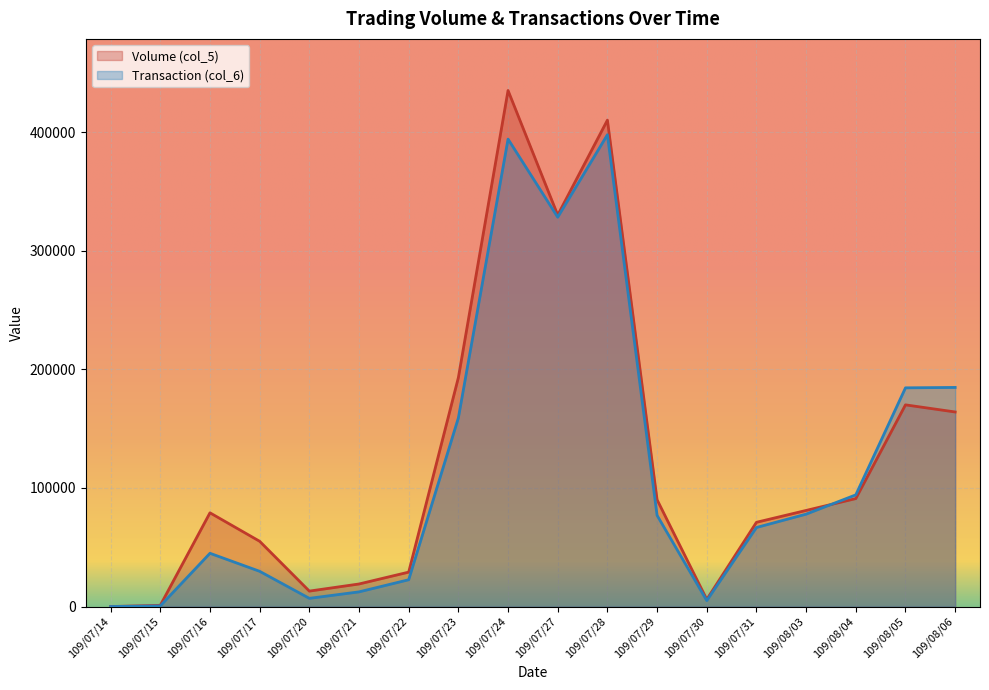

List the labels in order of Volume (col_5) value, smallest first.

109/07/14, 109/07/15, 109/07/30, 109/07/20, 109/07/21, 109/07/22, 109/07/17, 109/07/31, 109/07/16, 109/08/03, 109/07/29, 109/08/04, 109/08/06, 109/08/05, 109/07/23, 109/07/27, 109/07/28, 109/07/24